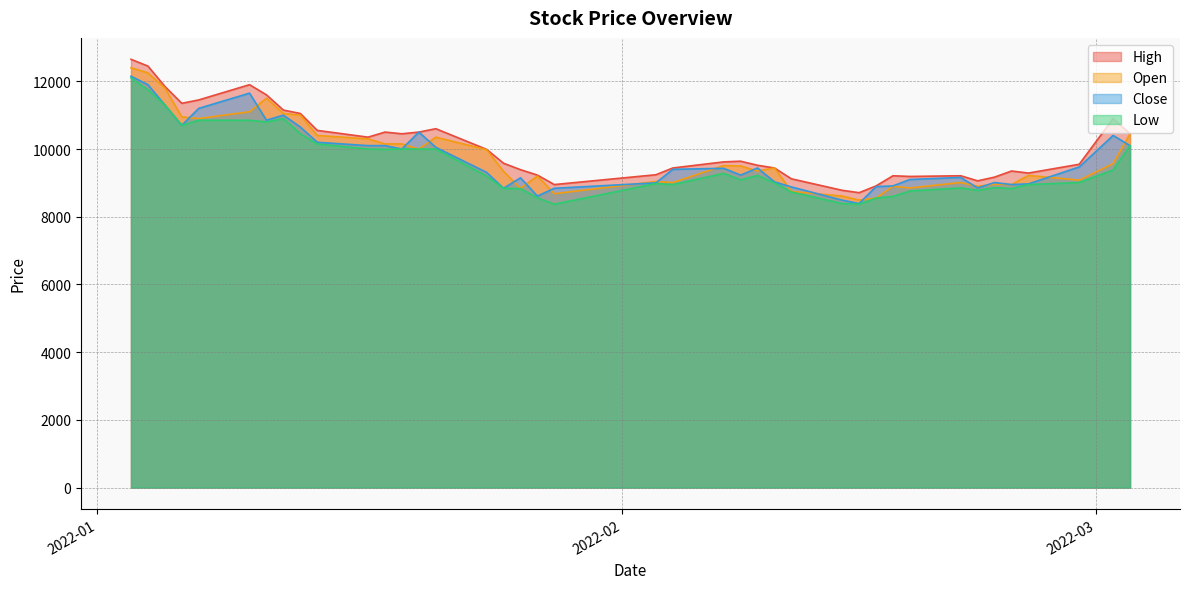

Rank the series at 2022-02-15 from highest to lowest value.

High, Open, Close, Low